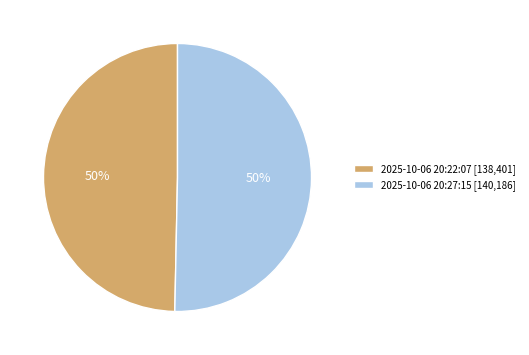

True or false: 2025-10-06 20:27:15 [140,186] accounts for 39% of the total.

False